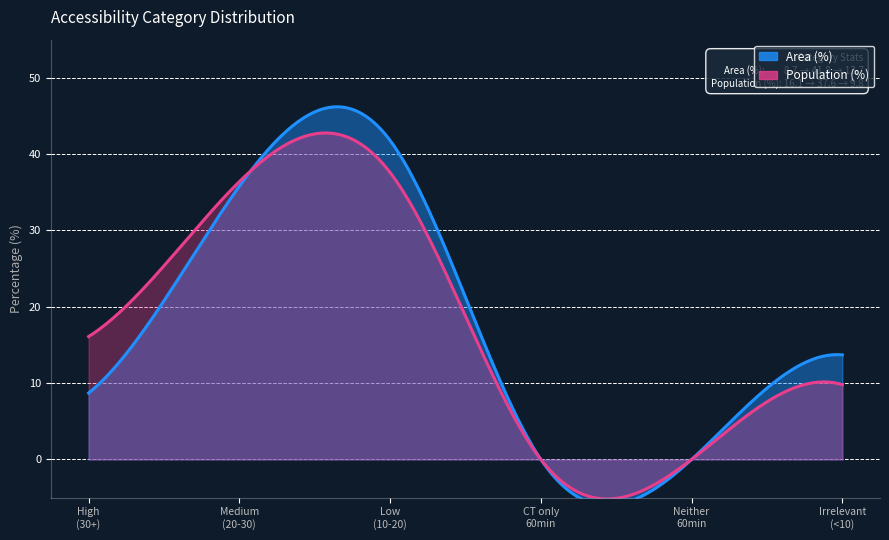

What is the difference between the maximum and second lowest values in the Population (%) series?

37.6